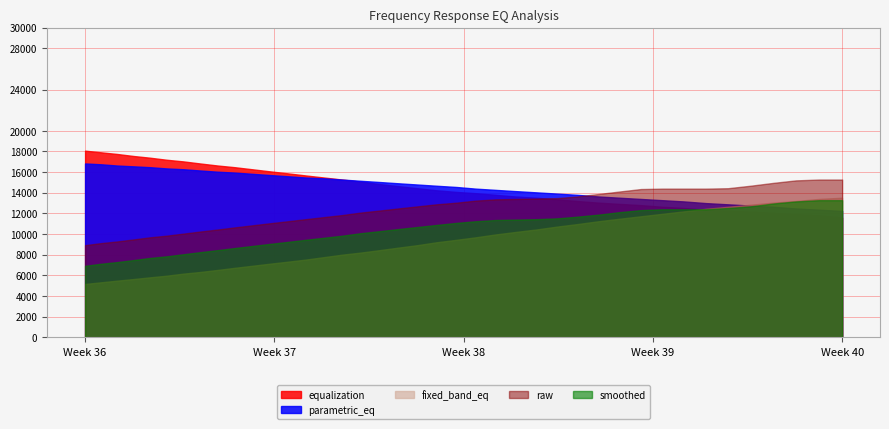

True or false: raw and smoothed cross at least once.

False